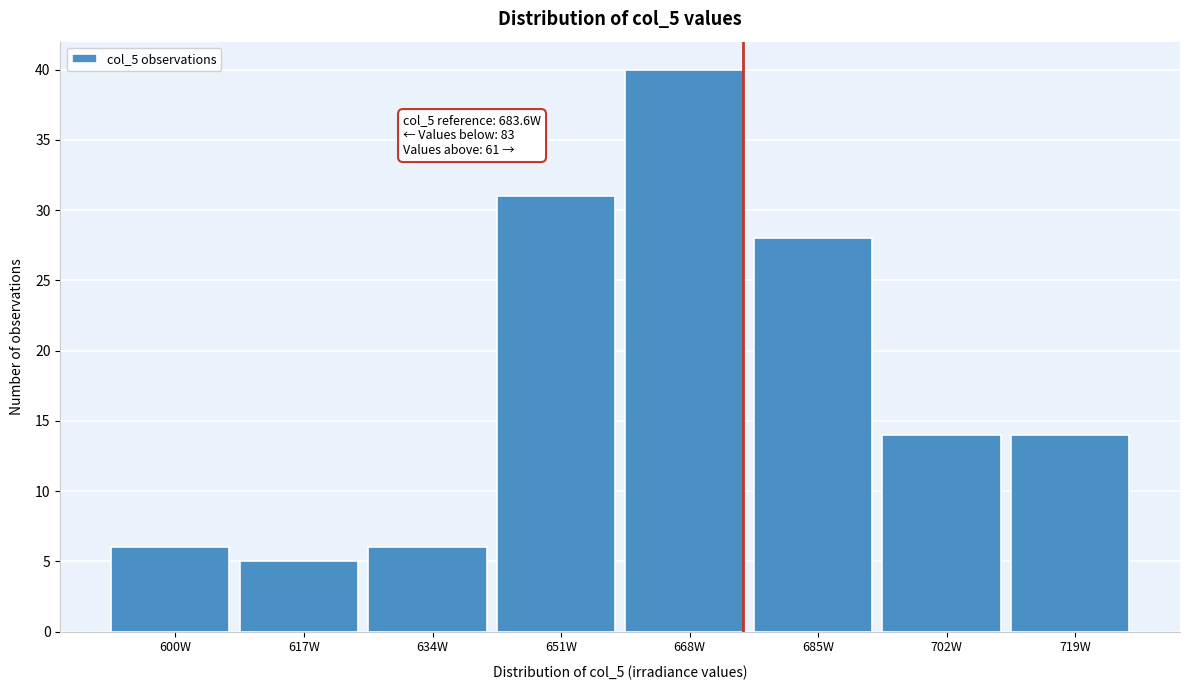

Reading left to right, extract all data points from this chart.

6	5	6	31	40	28	14	14